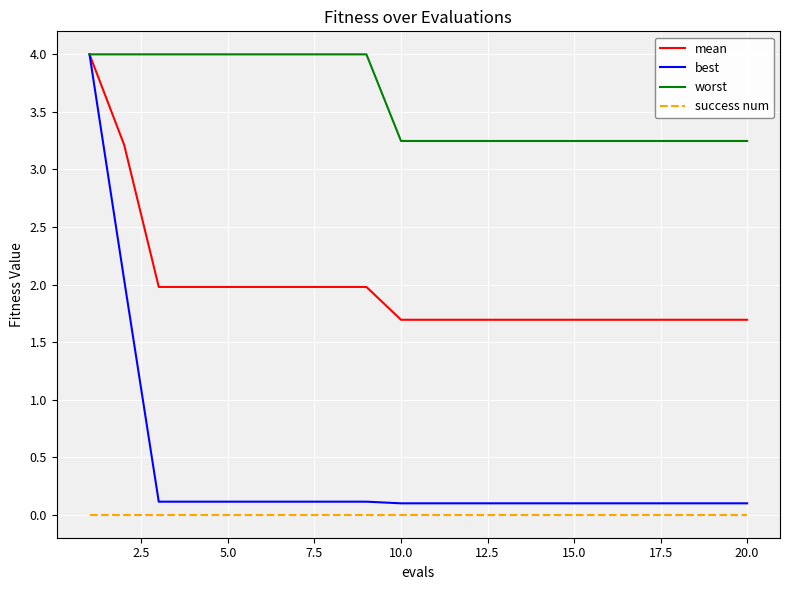

How many lines are shown in the chart?

4